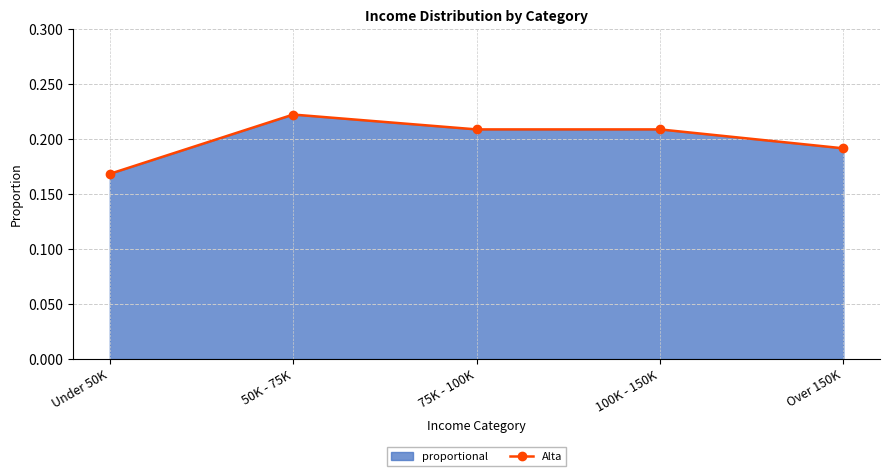

What is the minimum value shown in the chart?

0.2